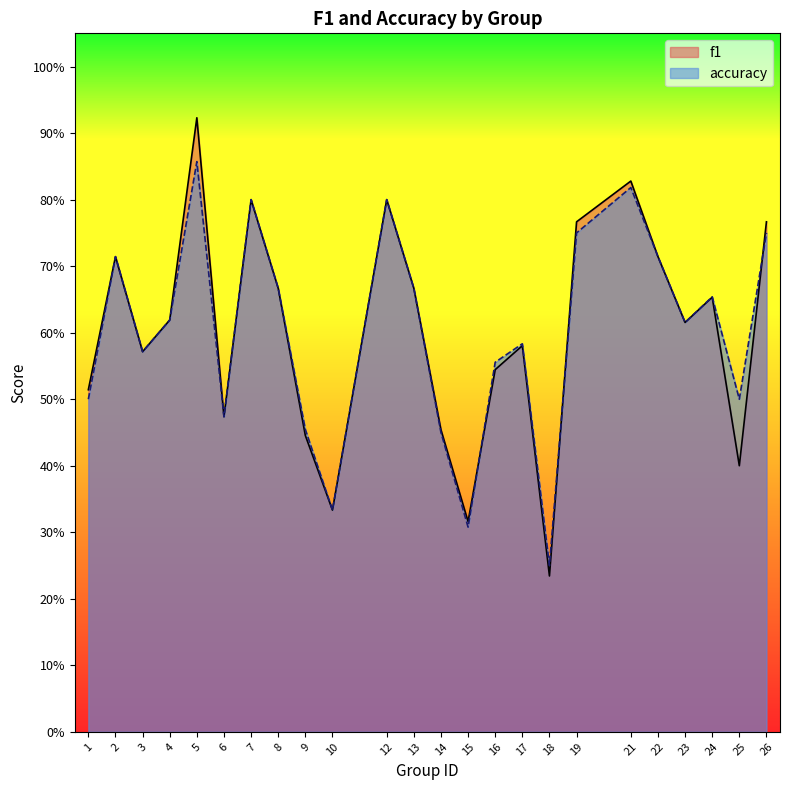

Which series has the widest spread of values?

f1